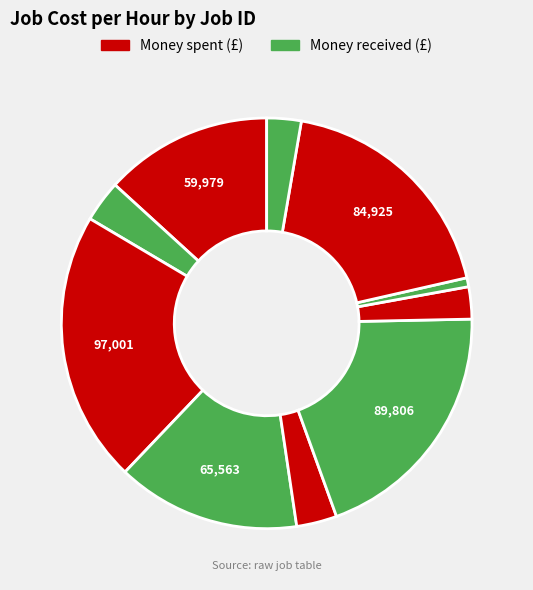

Count the number of slices in the pie.

10